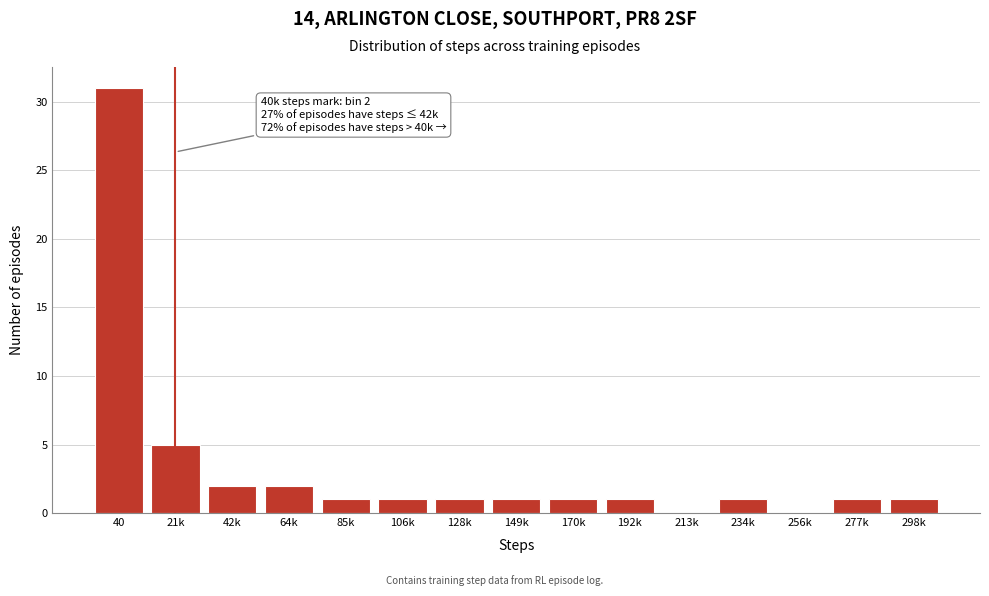

Reading left to right, transcribe all the data shown in this chart.

40=31	21k=5	42k=2	64k=2	85k=1	106k=1	128k=1	149k=1	170k=1	192k=1	213k=0	234k=1	256k=0	277k=1	298k=1